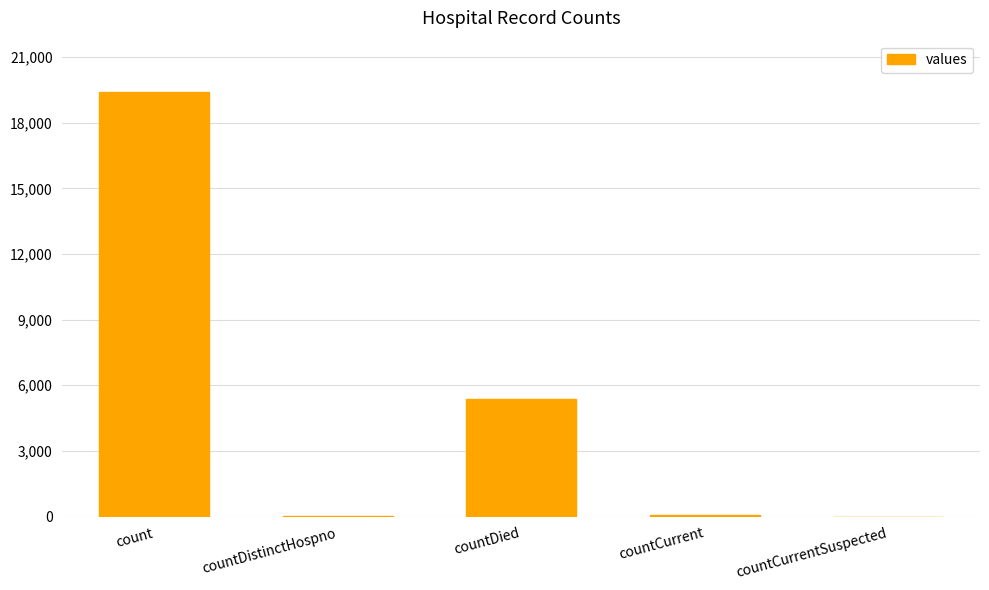

What is the sum of all values?

24875